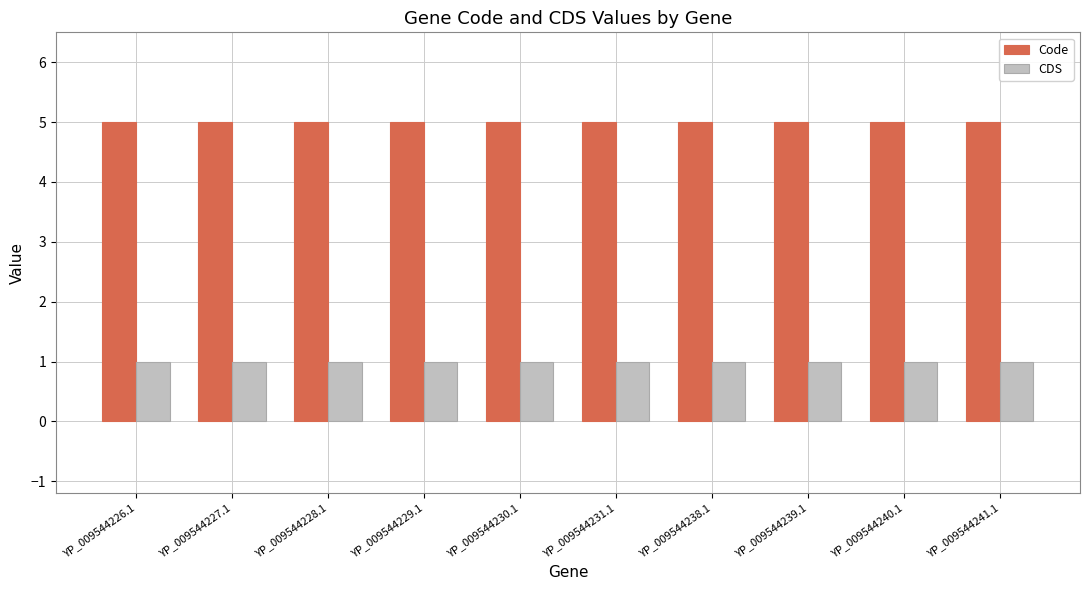

What is the total value across all series at YP_009544240.1?

6